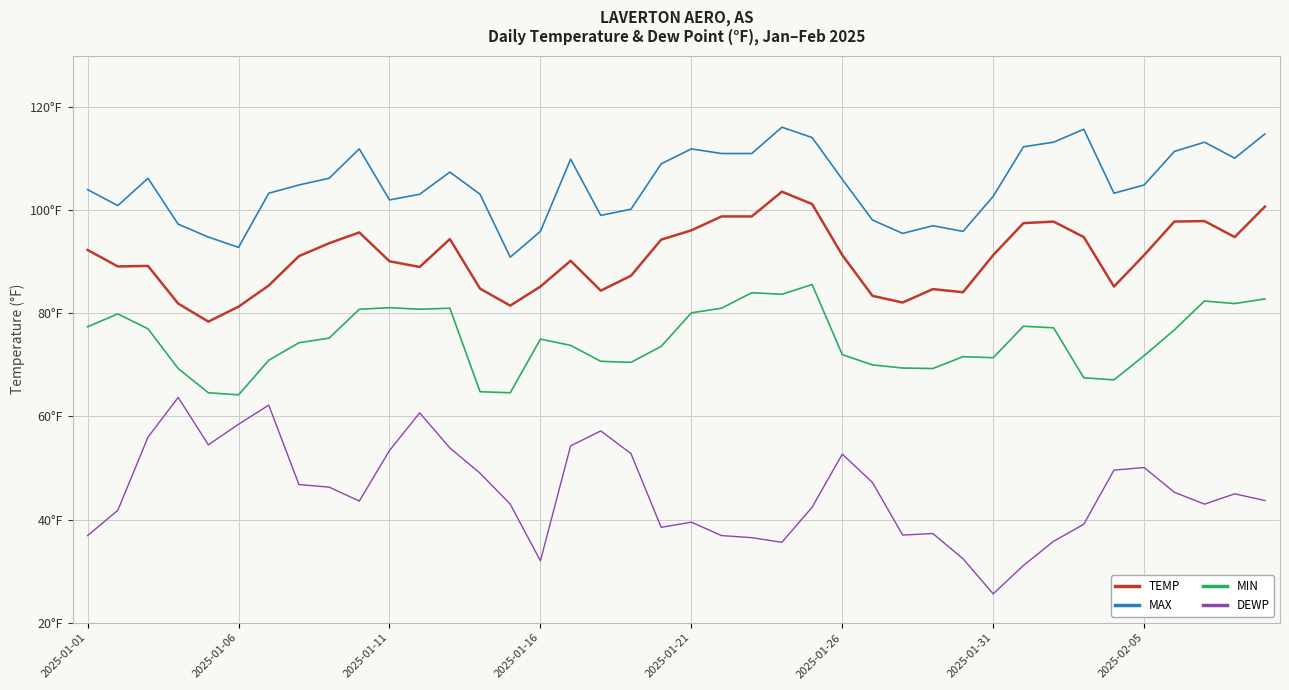

What are all the series names shown in the legend?

TEMP, MAX, MIN, DEWP